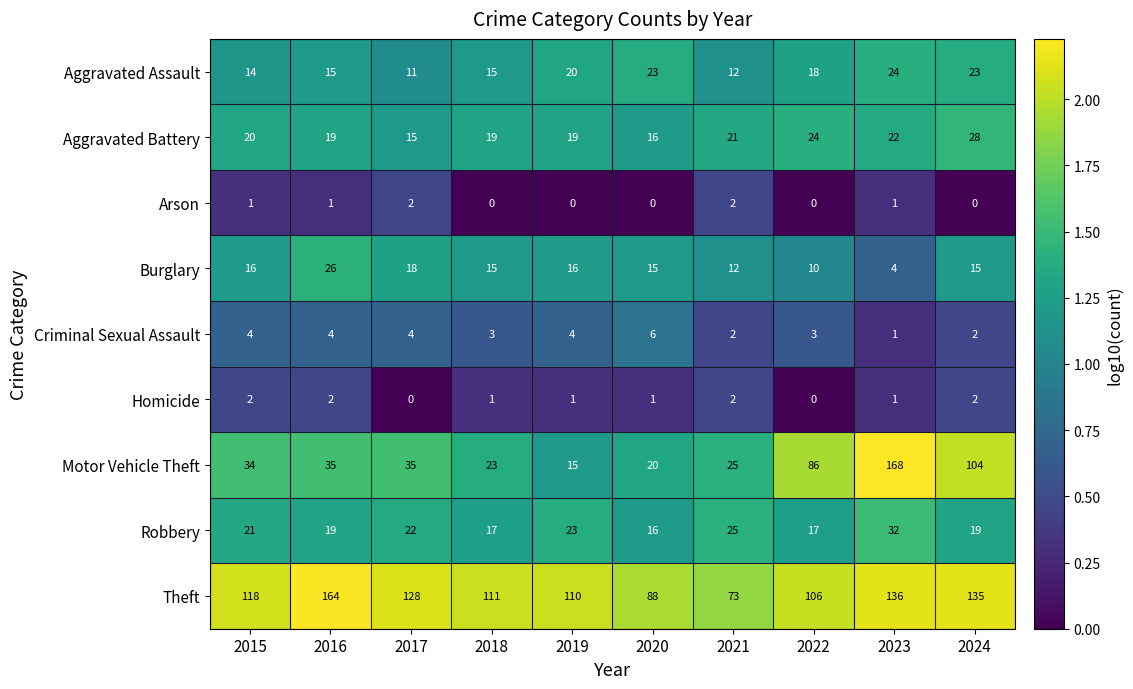

The Motor Vehicle Theft series shows 11 at 2021. True or false?

False